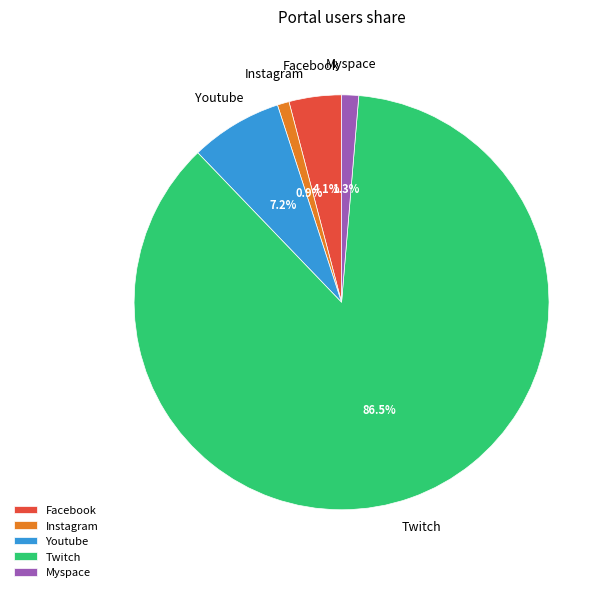

Which category accounts for the majority?

Twitch